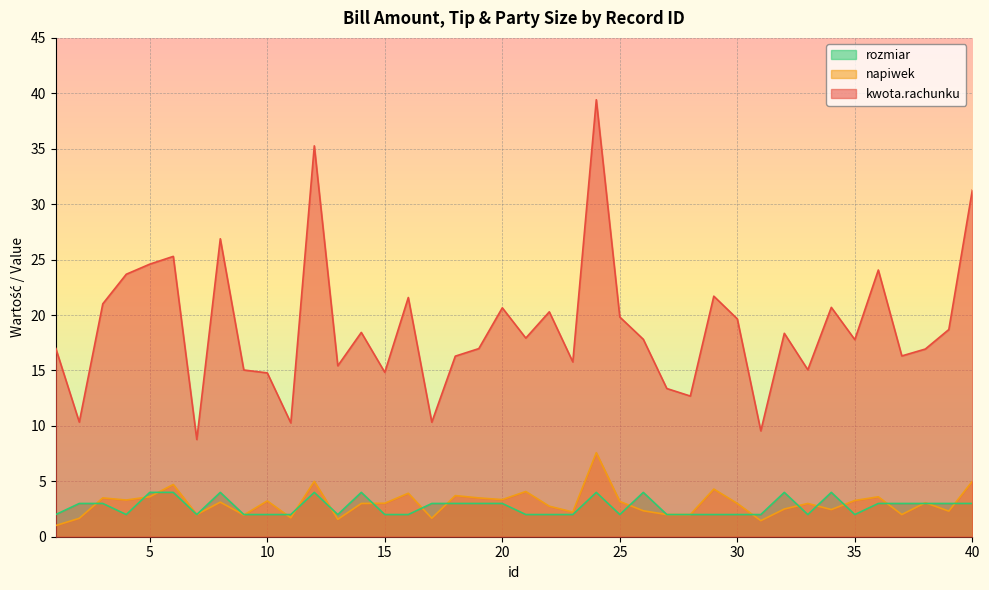

Between 14 and 22, which series saw the biggest shift?

rozmiar